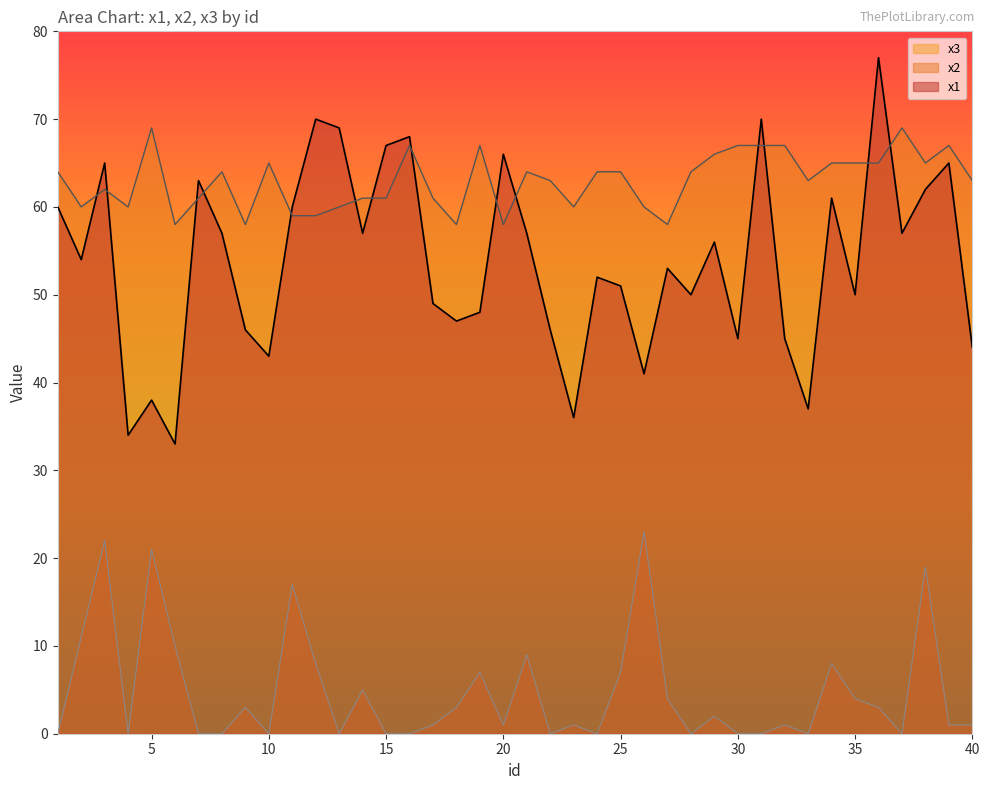

What is the difference between the highest and lowest values at 2?

49